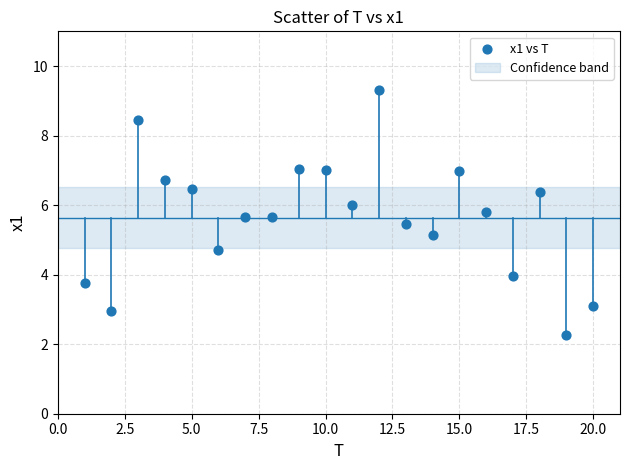

What is the range of Y values (max minus min)?

7.1